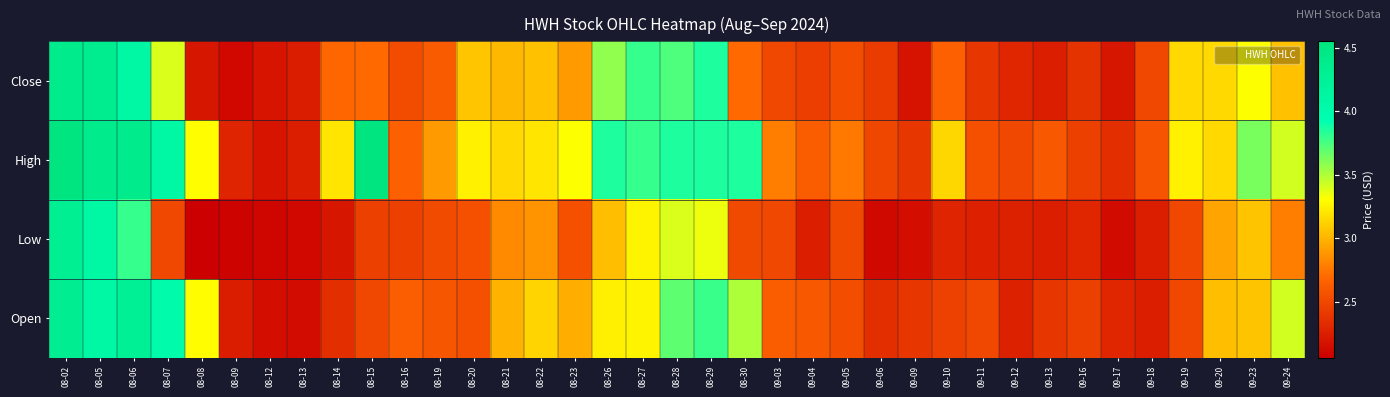

Reading right to left, what are all the values shown in this chart?

Close: 09-24=3.1	09-23=3.3	09-20=3.1	09-19=3.1	09-18=2.5	09-17=2.2	09-16=2.4	09-13=2.2	09-12=2.3	09-11=2.4	09-10=2.6	09-09=2.2	09-06=2.4	09-05=2.5	09-04=2.4	09-03=2.5	08-30=2.7	08-29=3.9	08-28=3.7	08-27=3.8	08-26=3.6	08-23=2.9	08-22=3.1	08-21=3.0	08-20=3.1	08-19=2.6	08-16=2.5	08-15=2.7	08-14=2.7	08-13=2.2	08-12=2.2	08-09=2.1	08-08=2.2	08-07=3.4	08-06=4.1	08-05=4.3	08-02=4.4
High: 09-24=3.4	09-23=3.6	09-20=3.1	09-19=3.2	09-18=2.6	09-17=2.4	09-16=2.5	09-13=2.6	09-12=2.5	09-11=2.5	09-10=3.1	09-09=2.4	09-06=2.5	09-05=2.8	09-04=2.6	09-03=2.8	08-30=3.9	08-29=3.9	08-28=3.9	08-27=3.8	08-26=3.9	08-23=3.3	08-22=3.2	08-21=3.1	08-20=3.2	08-19=2.9	08-16=2.6	08-15=4.5	08-14=3.2	08-13=2.2	08-12=2.2	08-09=2.3	08-08=3.3	08-07=4.1	08-06=4.4	08-05=4.4	08-02=4.5
Low: 09-24=2.8	09-23=3.1	09-20=2.9	09-19=2.5	09-18=2.2	09-17=2.1	09-16=2.3	09-13=2.2	09-12=2.3	09-11=2.3	09-10=2.3	09-09=2.1	09-06=2.1	09-05=2.5	09-04=2.2	09-03=2.5	08-30=2.5	08-29=3.4	08-28=3.4	08-27=3.3	08-26=3.0	08-23=2.5	08-22=2.9	08-21=2.8	08-20=2.5	08-19=2.5	08-16=2.5	08-15=2.5	08-14=2.2	08-13=2.1	08-12=2.1	08-09=2.1	08-08=2.1	08-07=2.5	08-06=3.8	08-05=4.1	08-02=4.3
Open: 09-24=3.4	09-23=3.1	09-20=3.0	09-19=2.5	09-18=2.2	09-17=2.3	09-16=2.5	09-13=2.4	09-12=2.3	09-11=2.5	09-10=2.5	09-09=2.4	09-06=2.4	09-05=2.5	09-04=2.6	09-03=2.6	08-30=3.5	08-29=3.8	08-28=3.7	08-27=3.3	08-26=3.2	08-23=3.0	08-22=3.1	08-21=3.0	08-20=2.5	08-19=2.6	08-16=2.6	08-15=2.5	08-14=2.4	08-13=2.1	08-12=2.1	08-09=2.2	08-08=3.3	08-07=4.0	08-06=4.3	08-05=4.1	08-02=4.3